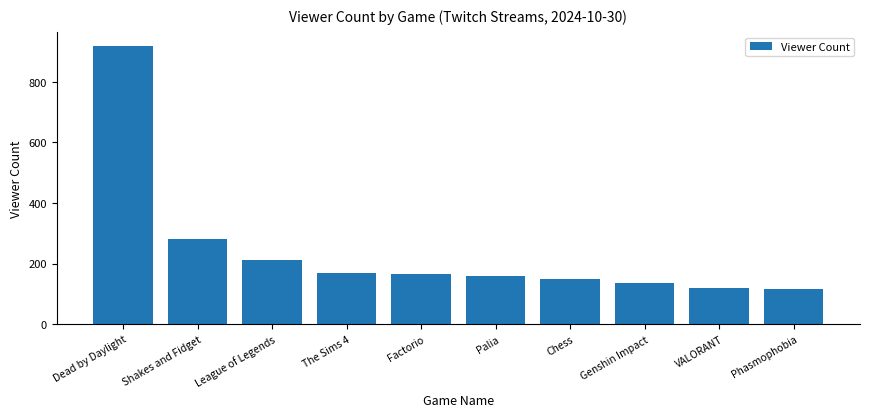

Reading right to left, transcribe all the data shown in this chart.

Phasmophobia=115	VALORANT=119	Genshin Impact=135	Chess=149	Palia=160	Factorio=164	The Sims 4=168	League of Legends=212	Shakes and Fidget=280	Dead by Daylight=918